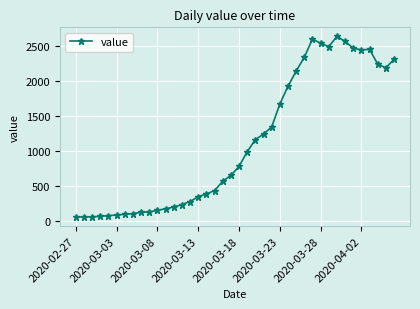

What is the value of the 24th point from the left?

1245